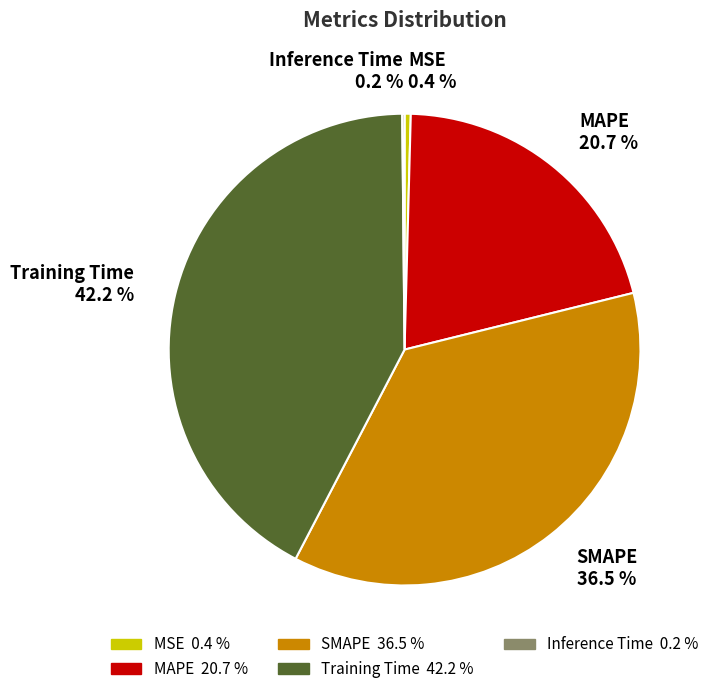

Is SMAPE the majority of the pie?

No